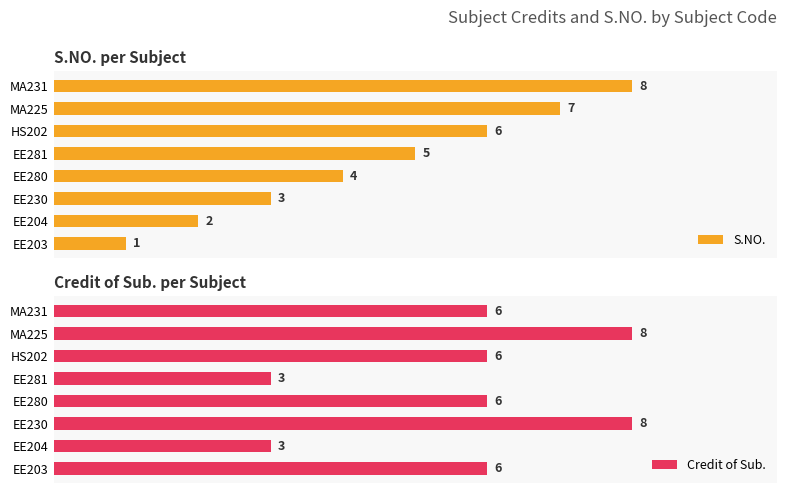

List the labels in order of S.NO. value, largest first.

MA231, MA225, HS202, EE281, EE280, EE230, EE204, EE203